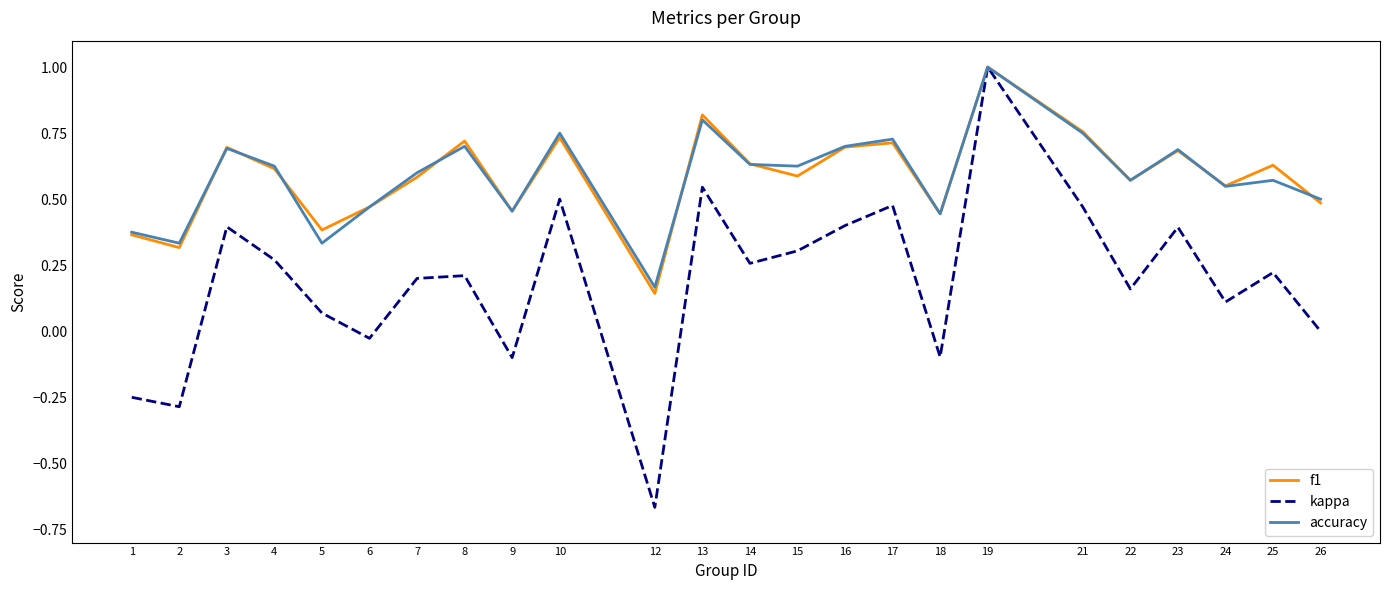

How many lines are shown in the chart?

3